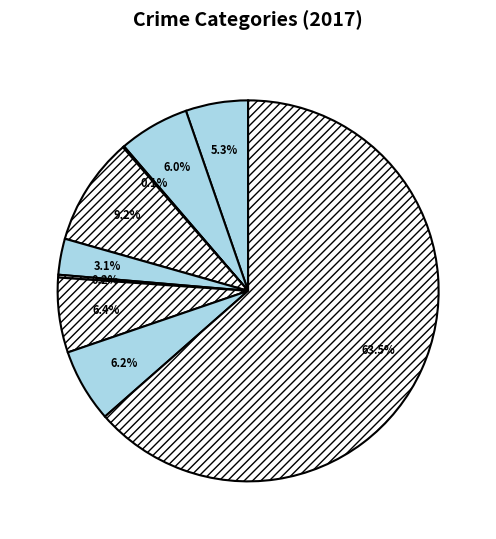

To the nearest percent, what is the difference between the largest and smallest slice percentages?

63%